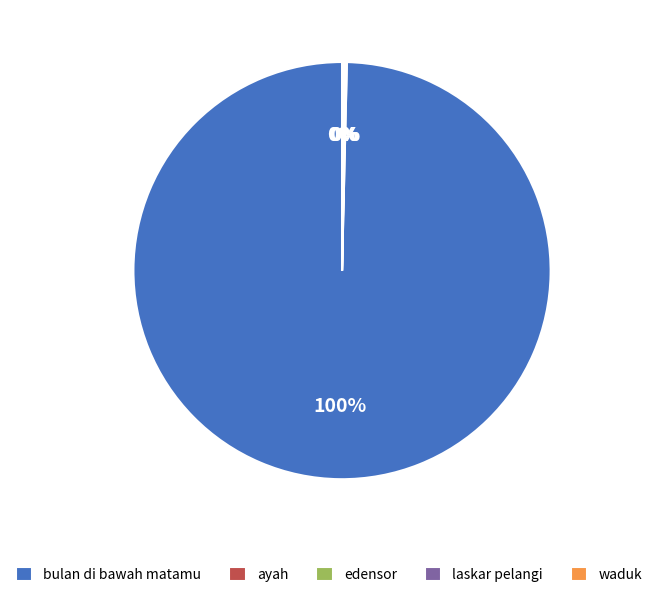

What is the largest slice in the pie chart?

bulan di bawah matamu